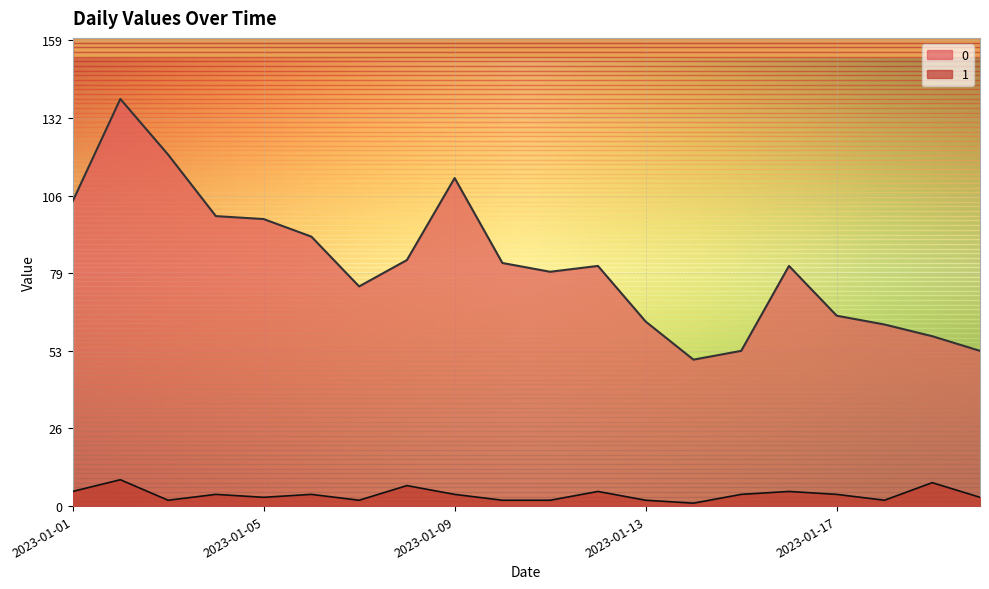

The value of 0 at 2023-01-10 is 83. True or false?

True